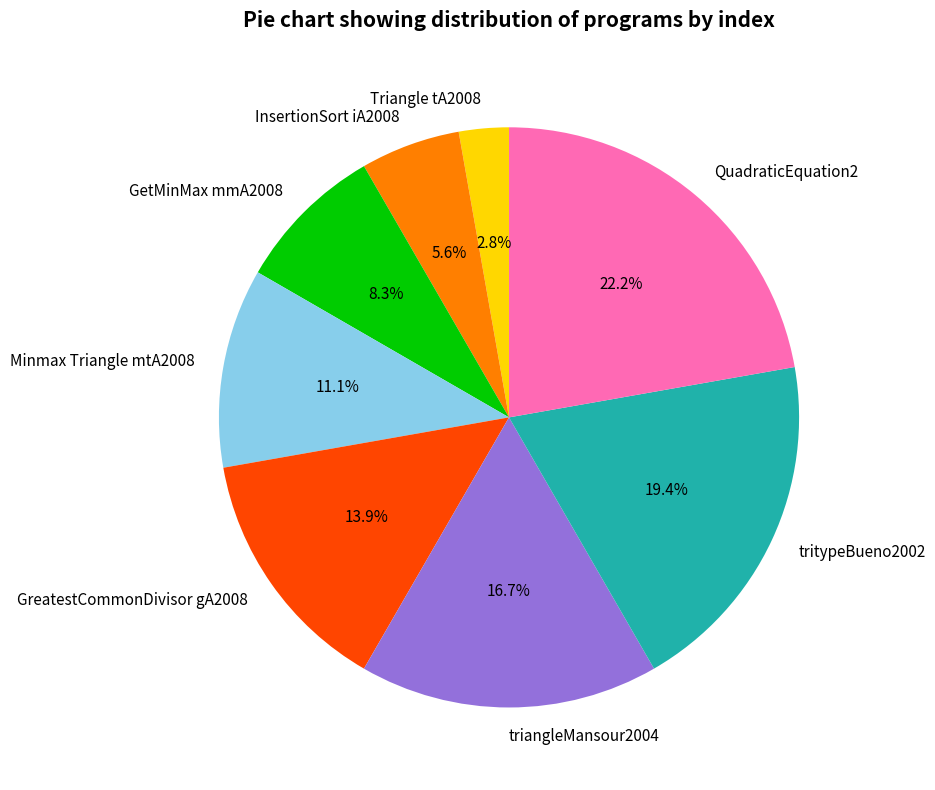

To the nearest percent, what portion does triangleMansour2004 represent?

17%